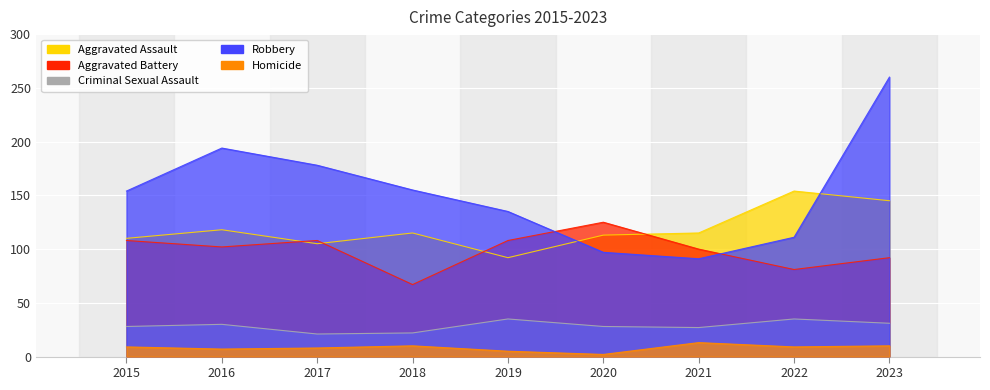

Reading left to right, transcribe all the data shown in this chart.

Aggravated Assault: 2015=110	2016=118	2017=105	2018=115	2019=92	2020=113	2021=115	2022=154	2023=145
Aggravated Battery: 2015=108	2016=102	2017=108	2018=67	2019=108	2020=125	2021=100	2022=81	2023=92
Criminal Sexual Assault: 2015=28	2016=30	2017=21	2018=22	2019=35	2020=28	2021=27	2022=35	2023=31
Robbery: 2015=154	2016=194	2017=178	2018=155	2019=135	2020=97	2021=91	2022=111	2023=260
Homicide: 2015=9	2016=7	2017=8	2018=10	2019=5	2020=2	2021=13	2022=9	2023=10